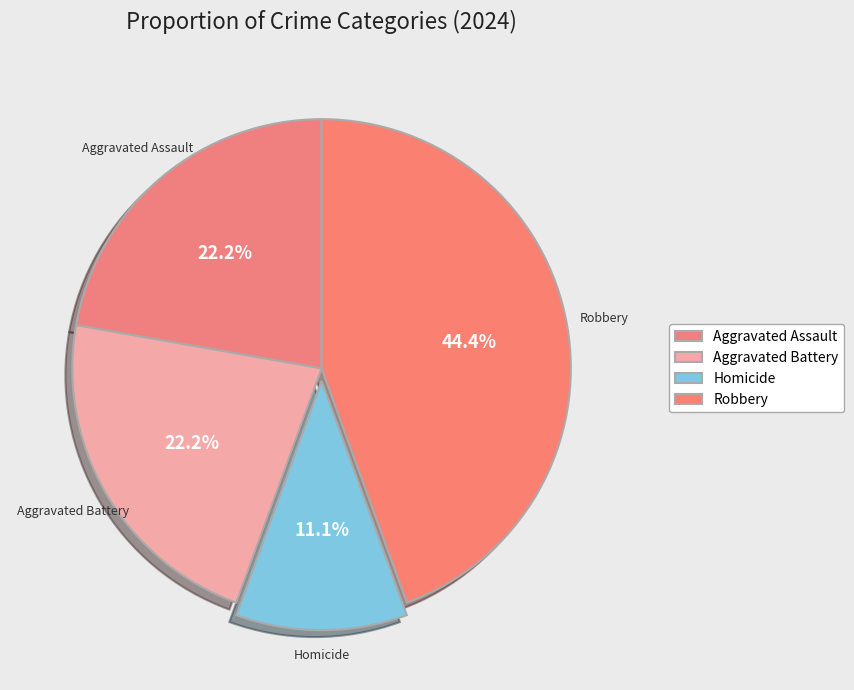

How many slices are in this pie chart?

4